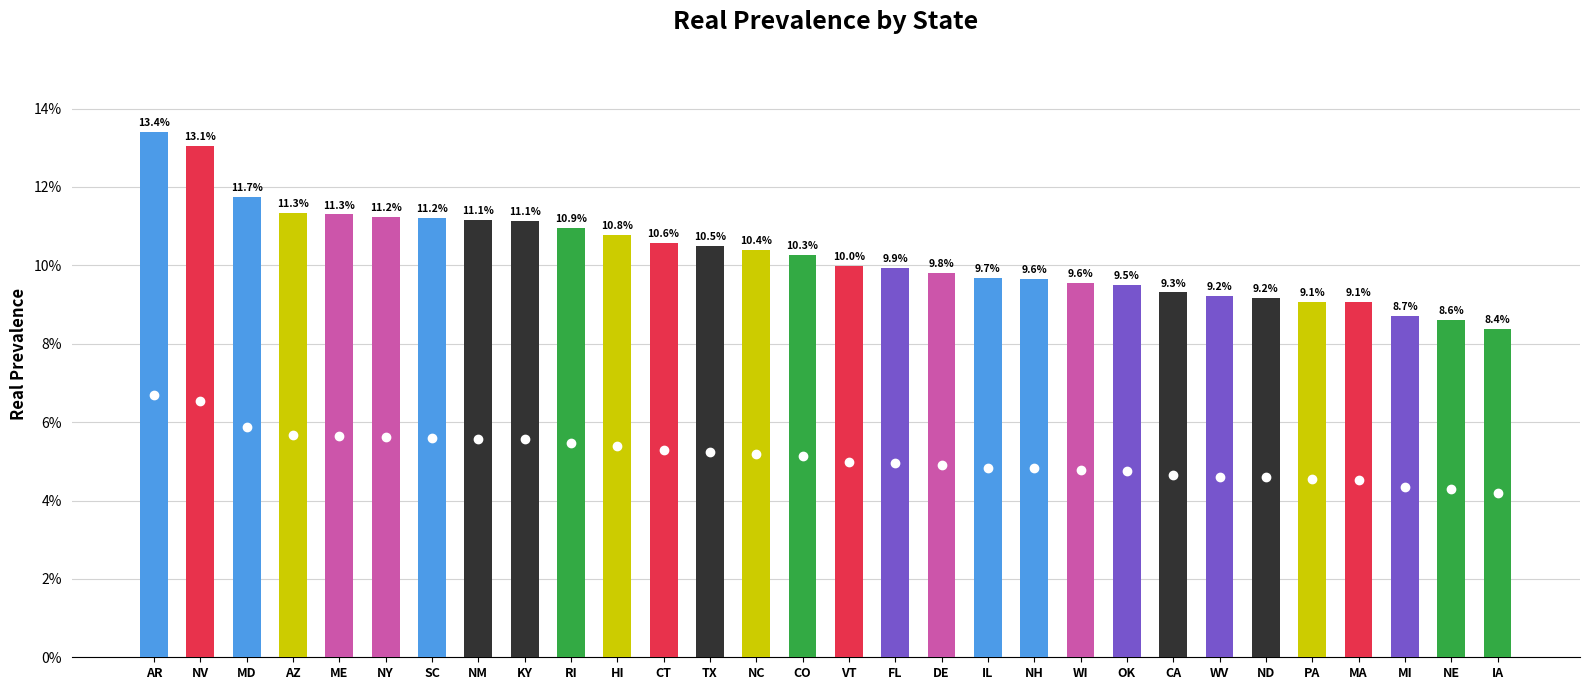

What is the label of the 1st bar from the right?

IA